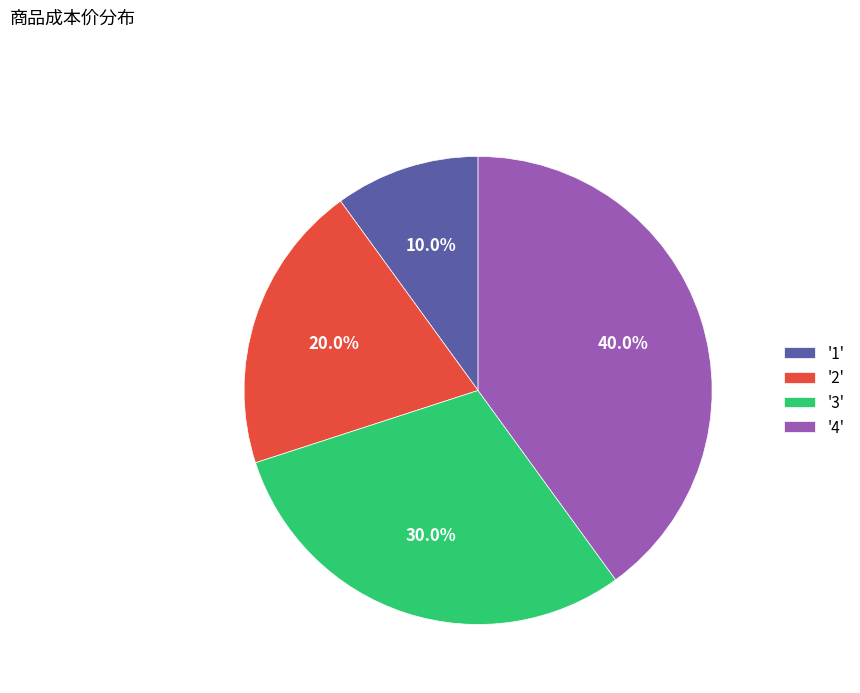

What is the largest slice in the pie chart?

'4'